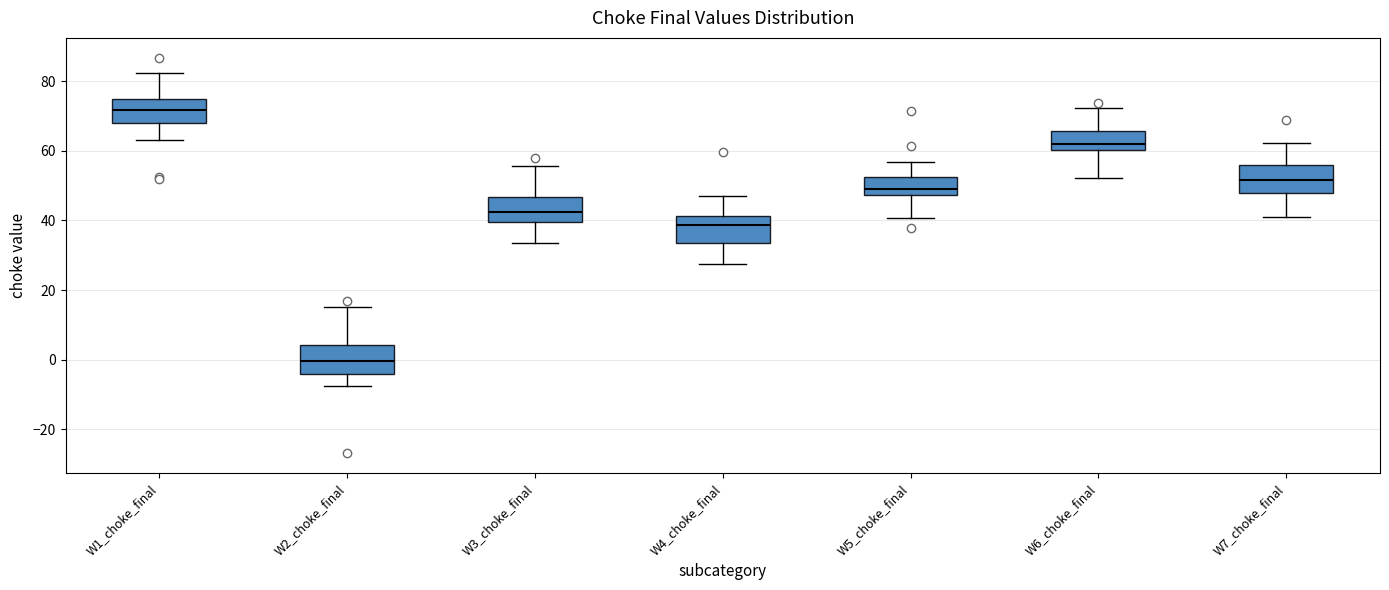

Which box's median line is the highest?

W1_choke_final